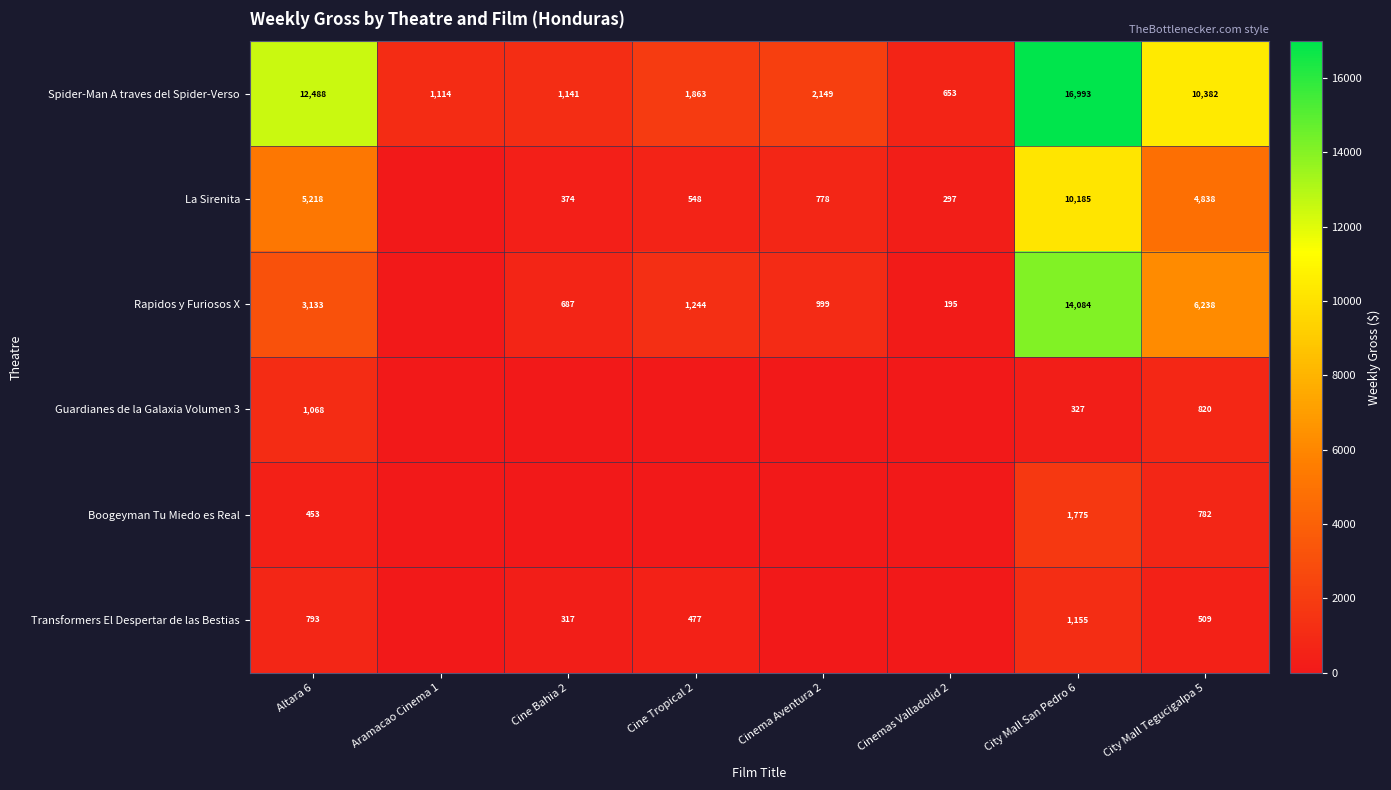

The Transformers El Despertar de las Bestias series shows 713.3 at City Mall Tegucigalpa 5. True or false?

False